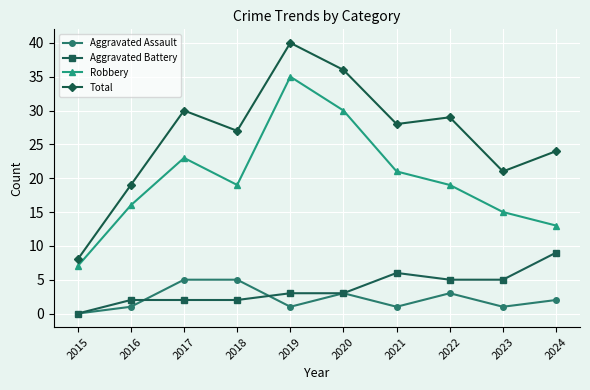

What is the value of the Aggravated Assault point at the 9th from the left?

1